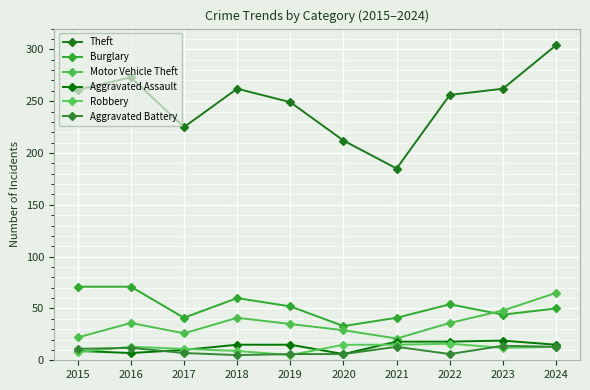

What is the spread (max minus min) of values at 2015?

253